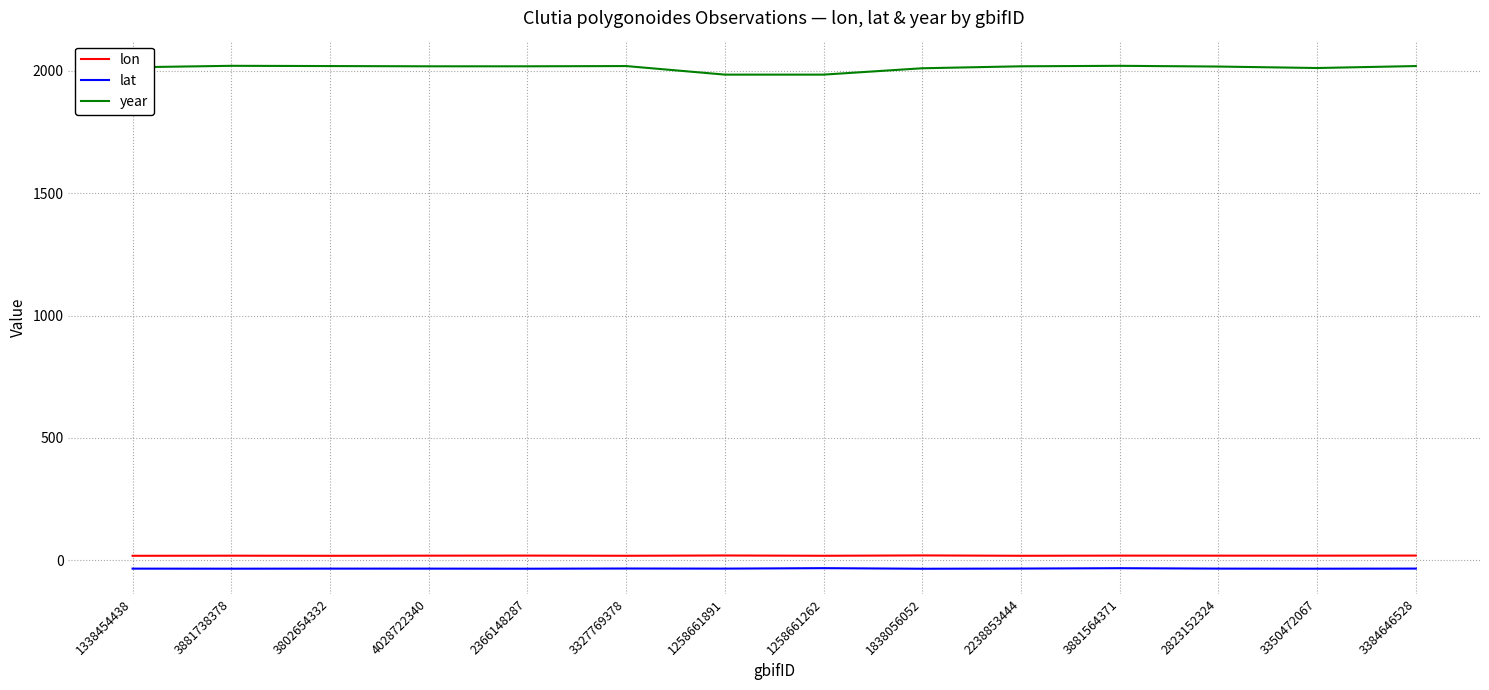

True or false: lon has a value of 19.7 at 1258661891.

True